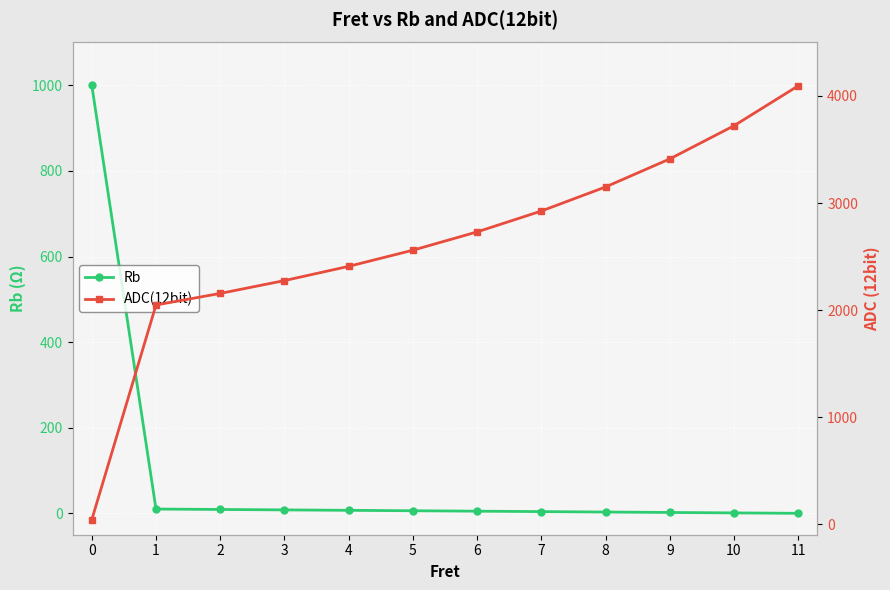

Where do ADC(12bit) and Rb first cross each other?

0 and 1